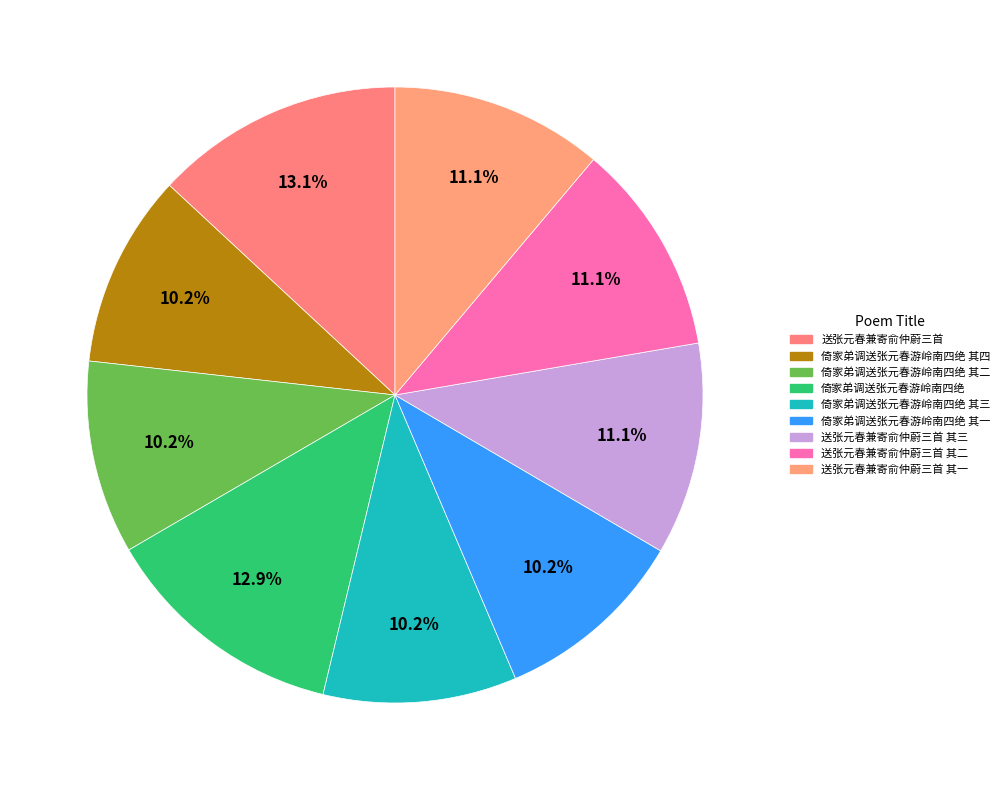

Is there a majority slice in this chart?

No